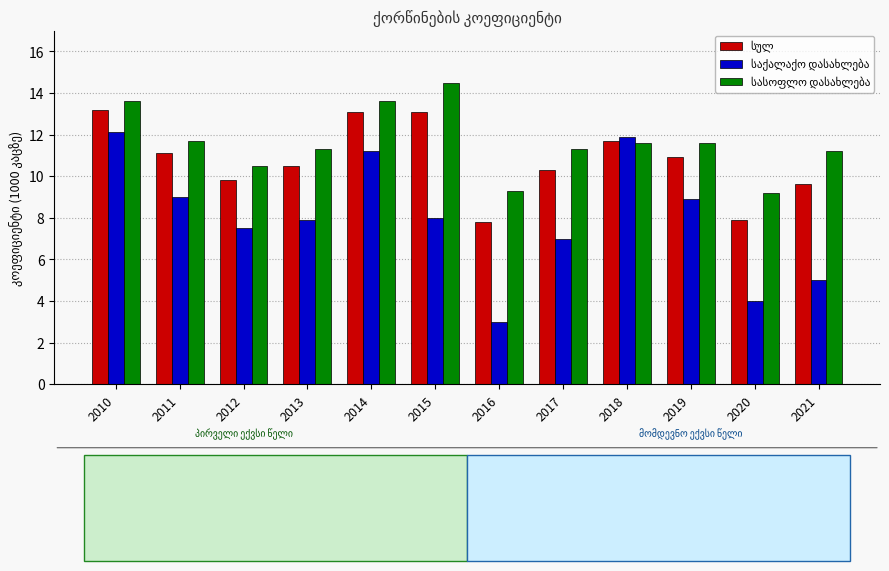

What is the greatest value displayed?

14.5